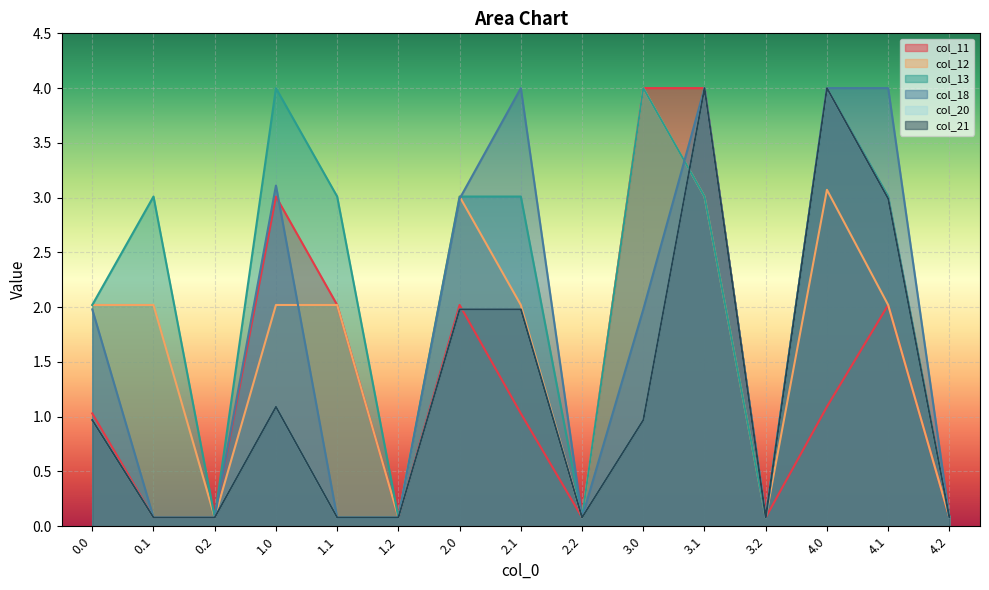

What is the sum of all col_21 values?

18.5